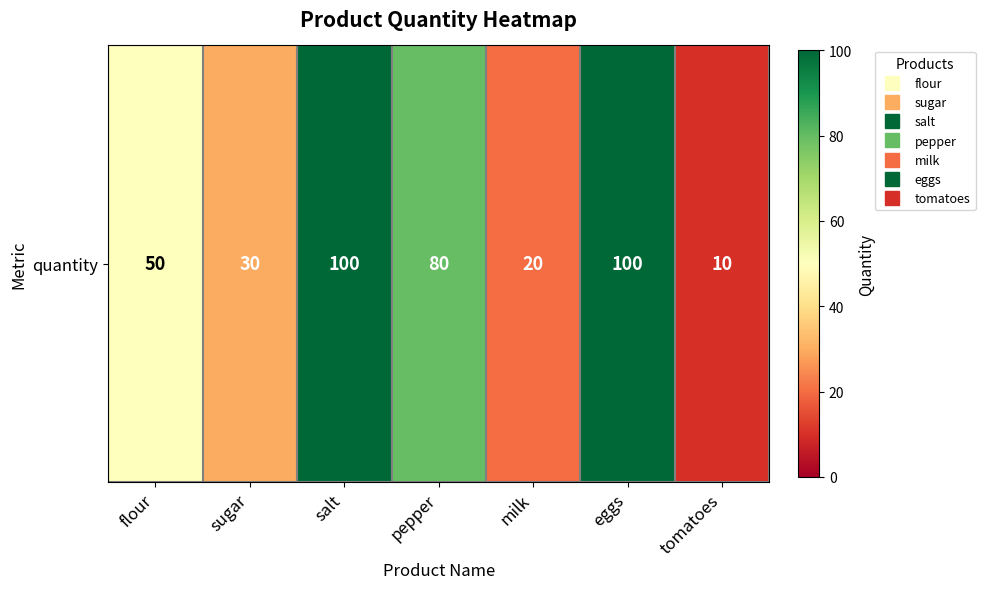

Reading left to right, what are all the values shown in this chart?

flour=50	sugar=30	salt=100	pepper=80	milk=20	eggs=100	tomatoes=10